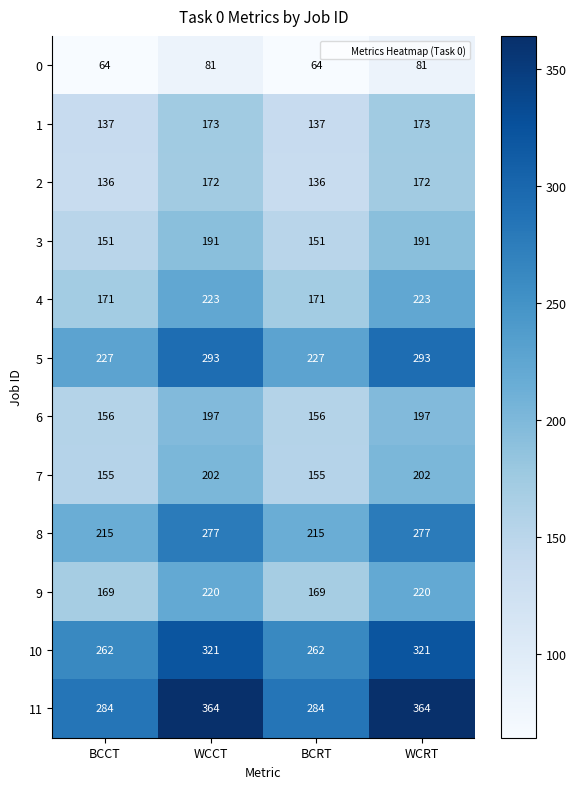

Count the number of categories in the chart.

4